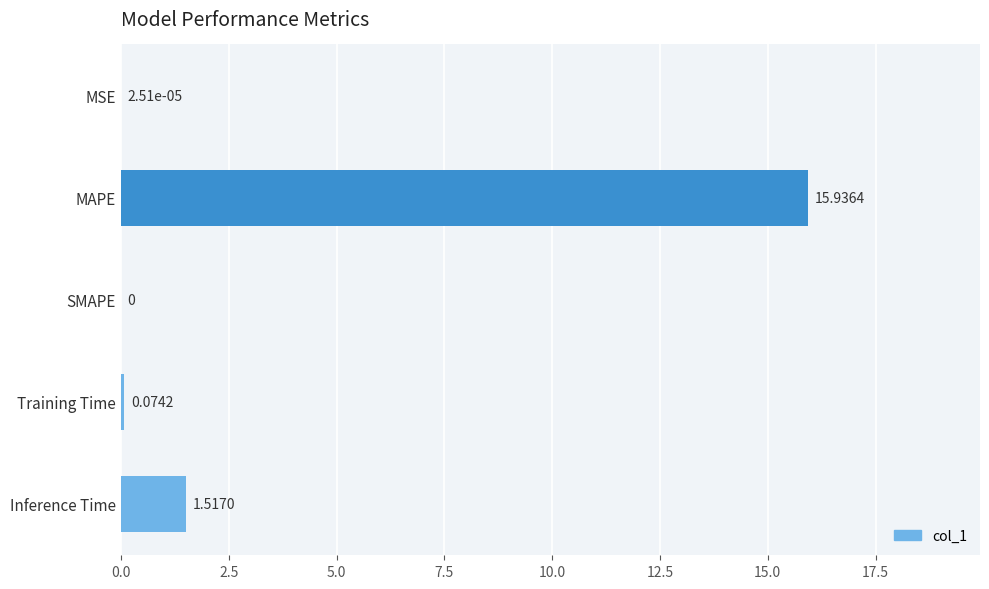

What is the sum of all values?

17.5